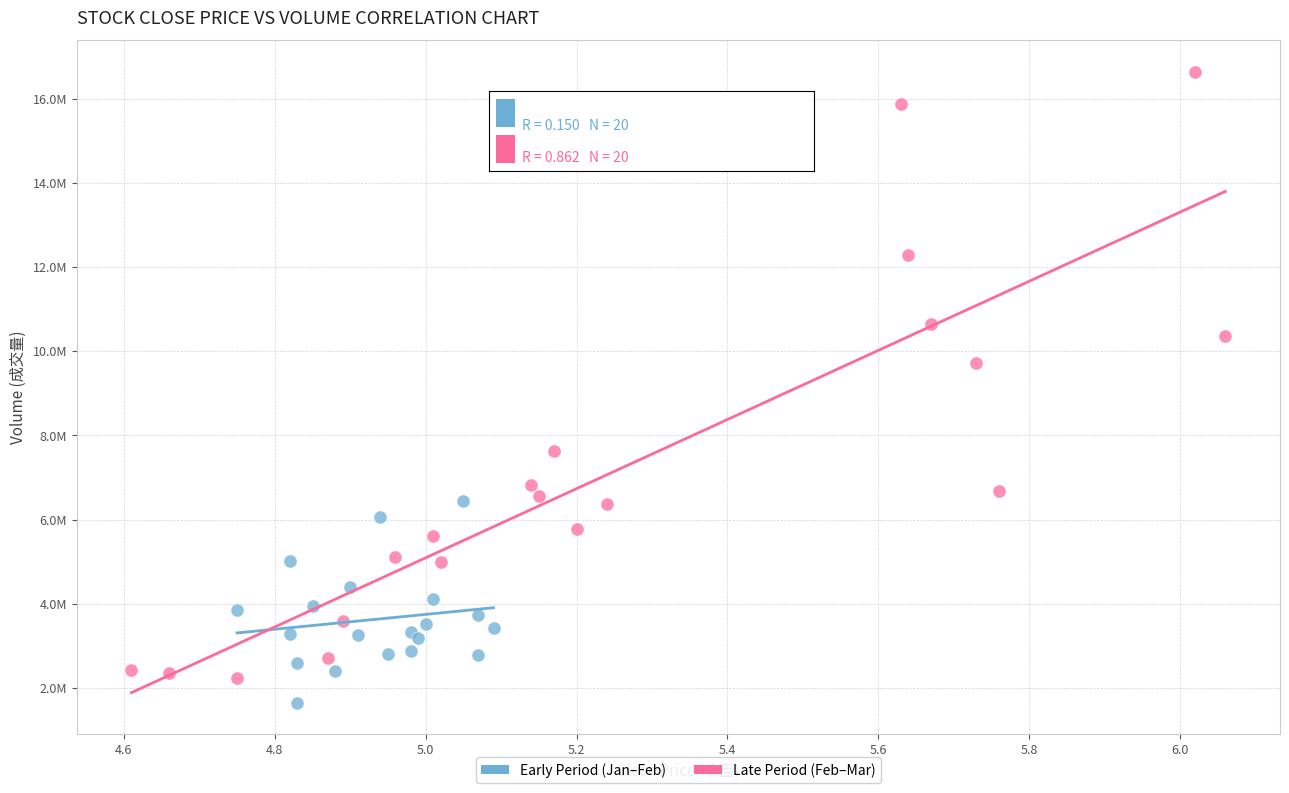

What are all the series names shown in the legend?

Early Period (Jan–Feb), Late Period (Feb–Mar)